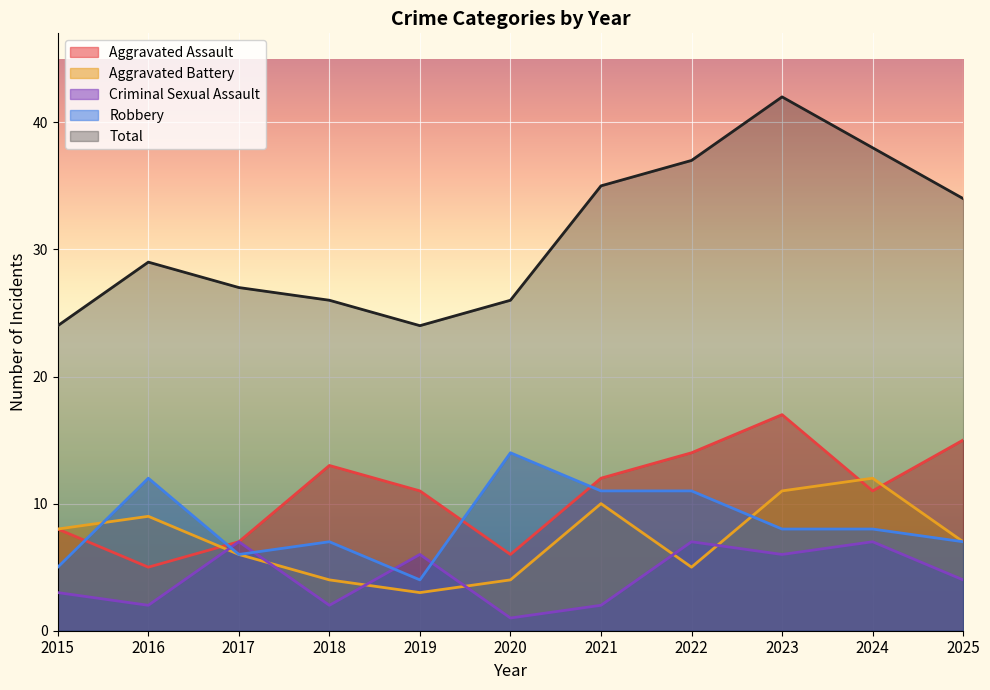

Reading left to right, what are all the values shown in this chart?

Aggravated Assault: 8	5	7	13	11	6	12	14	17	11	15
Aggravated Battery: 8	9	6	4	3	4	10	5	11	12	7
Criminal Sexual Assault: 3	2	7	2	6	1	2	7	6	7	4
Robbery: 5	12	6	7	4	14	11	11	8	8	7
Total: 24	29	27	26	24	26	35	37	42	38	34